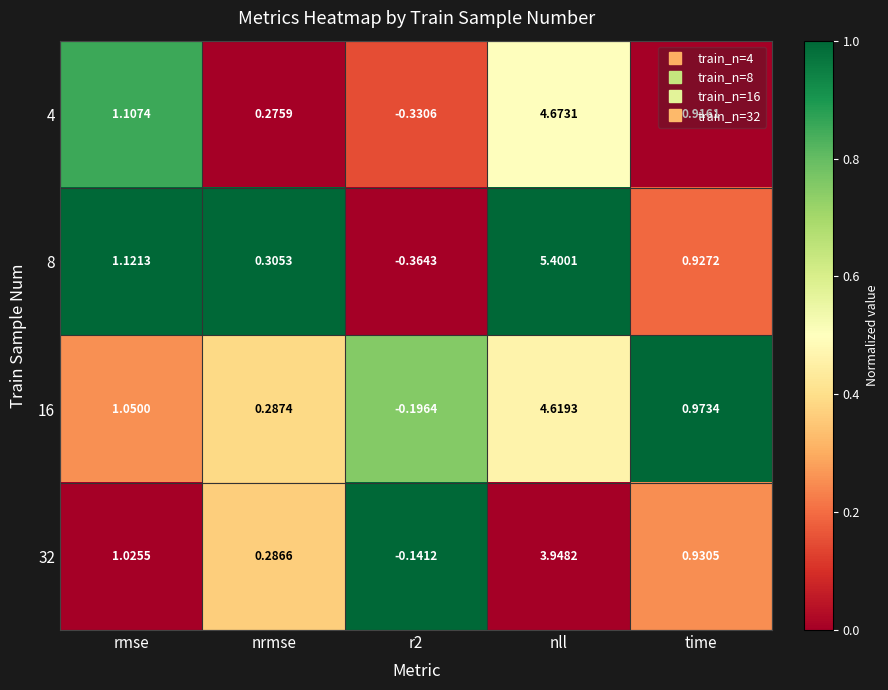

At which category is the sum across all series the highest?

nll